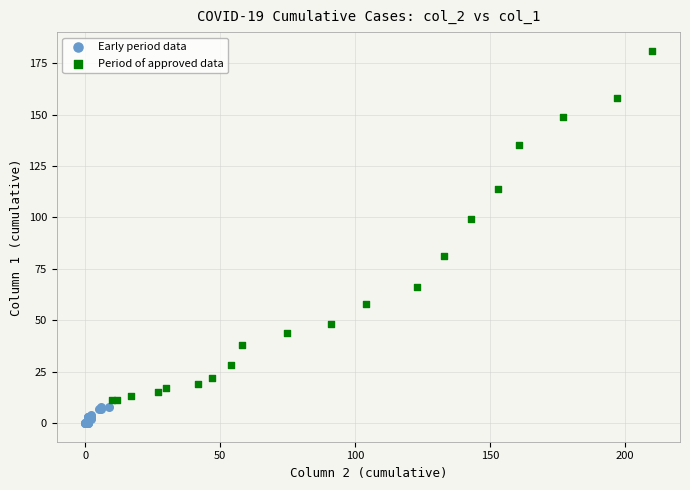

Which series contains the highest Y value?

Period of approved data